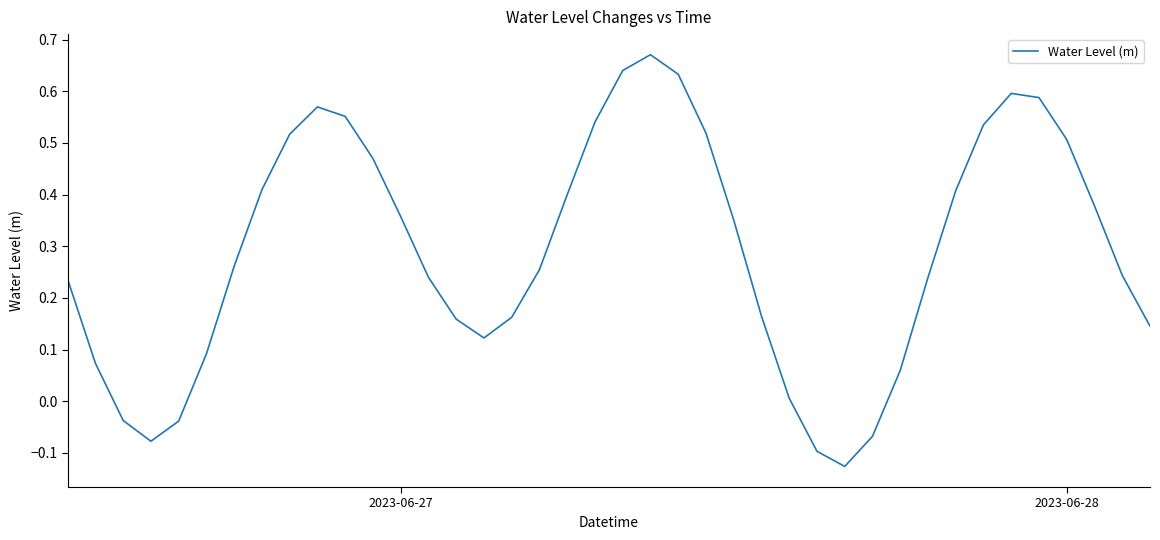

What is the difference between the maximum and minimum values?

0.8